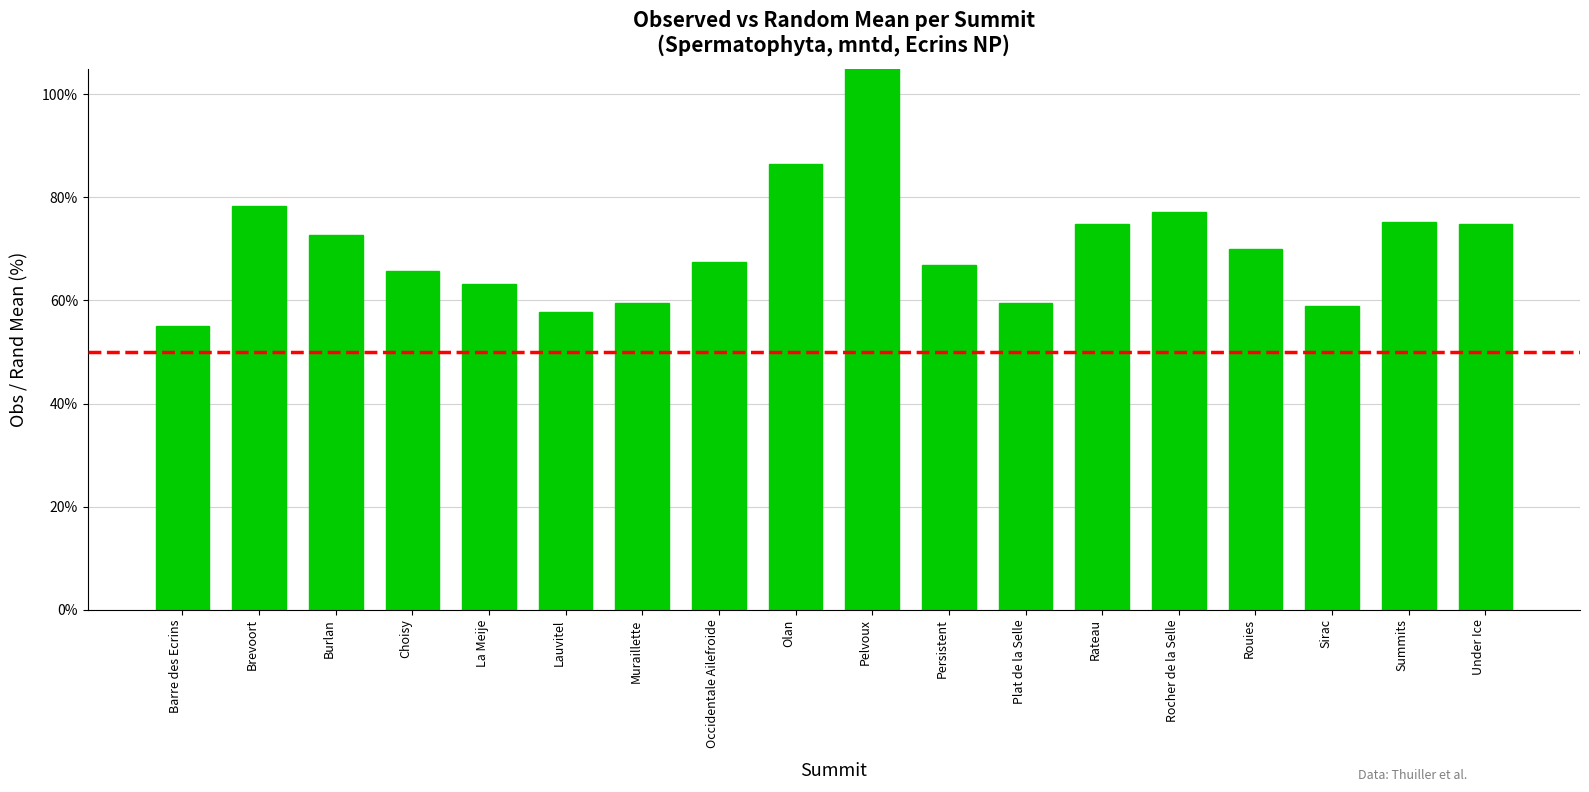

Reading right to left, what are all the values shown in this chart?

Under Ice=74.9	Summits=75.2	Sirac=59.0	Rouies=69.9	Rocher de la Selle=77.2	Rateau=74.8	Plat de la Selle=59.6	Persistent=66.8	Pelvoux=118.9	Olan=86.5	Occidentale Ailefroide=67.4	Muraillette=59.5	Lauvitel=57.7	La Meije=63.1	Choisy=65.7	Burlan=72.8	Brevoort=78.3	Barre des Ecrins=55.1